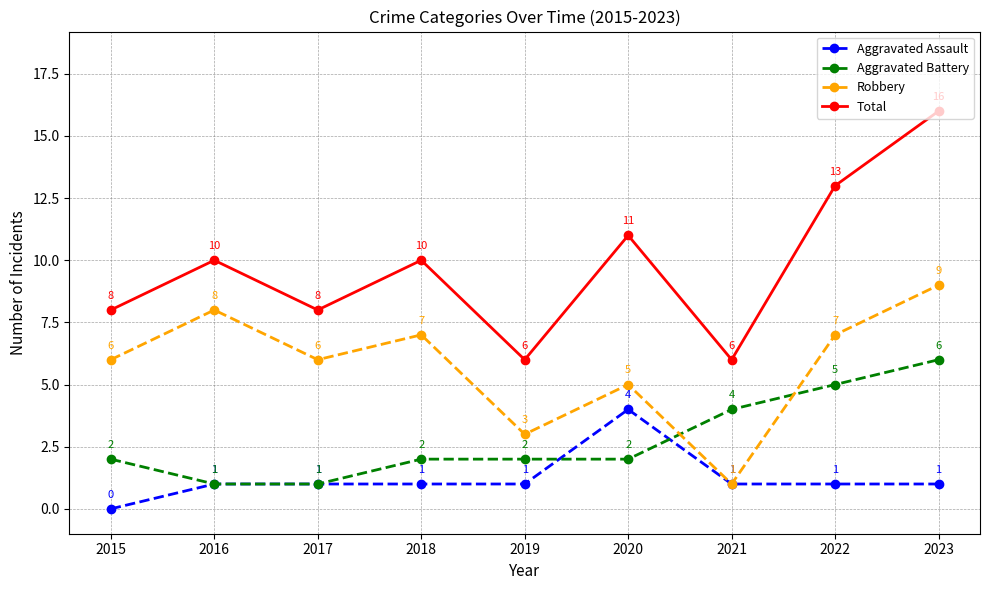

In Robbery, how many points are lower than both neighbors (excluding endpoints)?

3